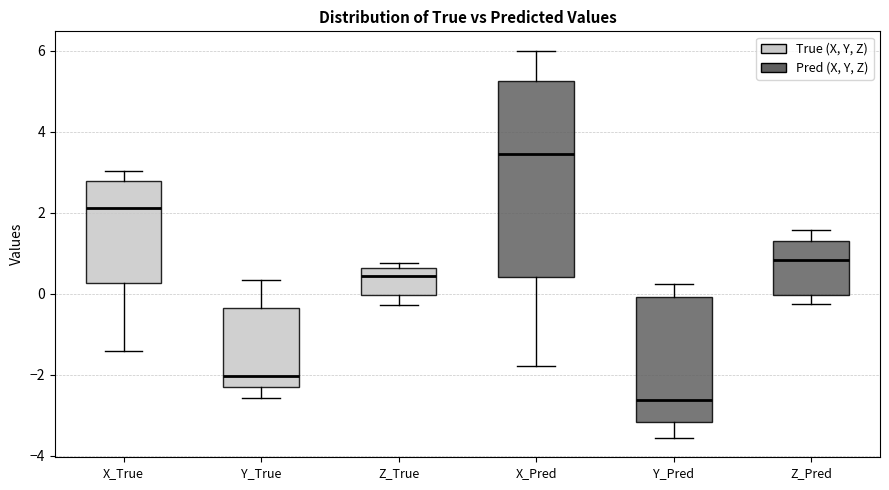

Where does the lower whisker of the box for Z_True end on the y-axis? The values are not printed on the chart, so give them approximately, as read against the axis.

-0.2